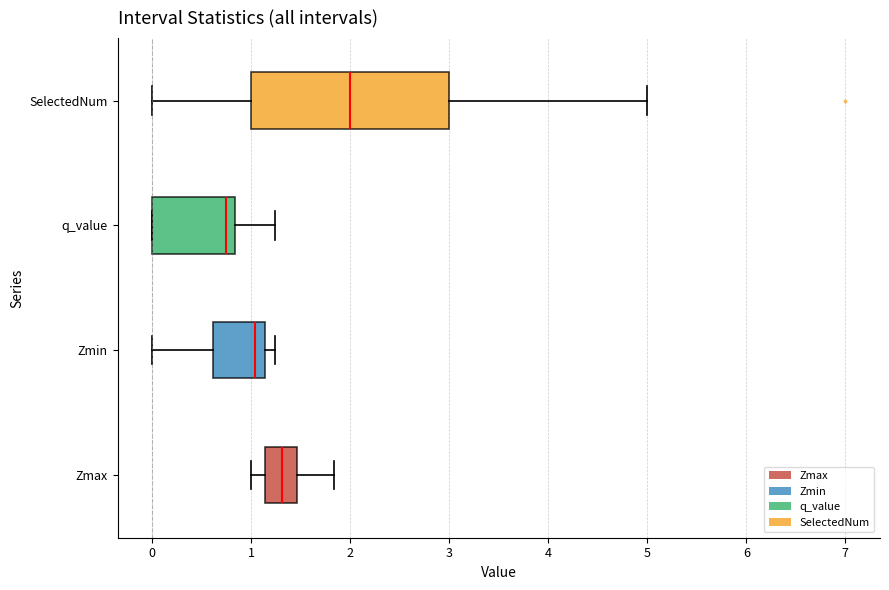

Reading bottom to top, read every box against the x-axis: the position of its median line, the range the box covers, and the ends of its whiskers. The values are not printed on the chart, so give them approximately, as read against the axis.

Zmax: median 1.3, box 1.1 to 1.5, whiskers 1.0 to 1.8
Zmin: median 1.0, box 0.6 to 1.1, whiskers 0.0 to 1.2
q_value: median 0.7, box 0.0 to 0.8, whiskers 0.0 to 1.2
SelectedNum: median 2.0, box 1.0 to 3.0, whiskers 0.0 to 5.0